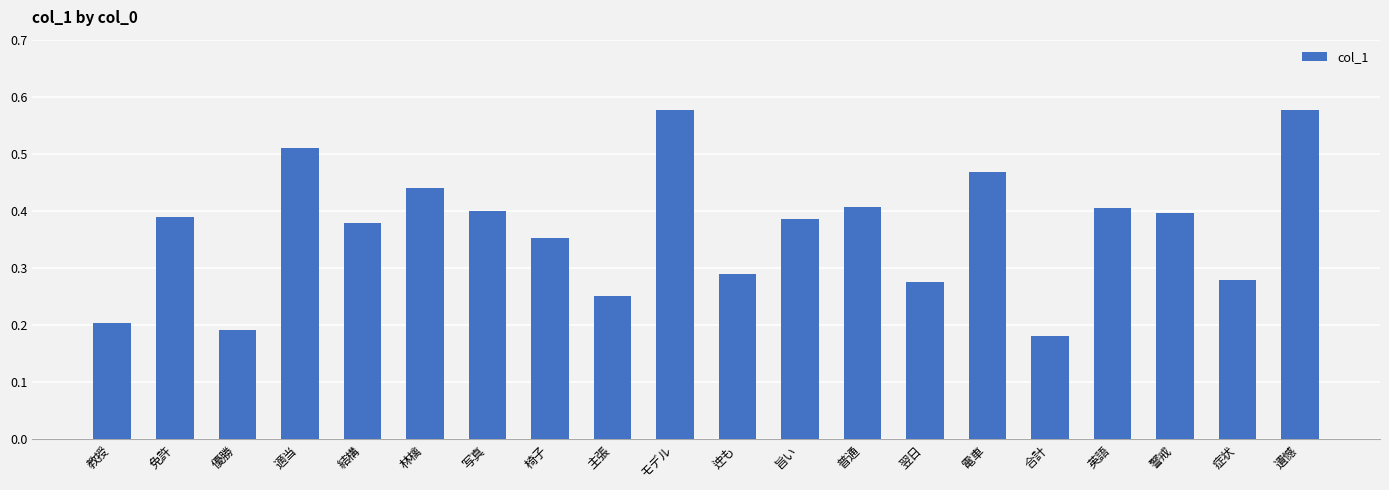

True or false: the data shows 0.4 at 林檎.

True